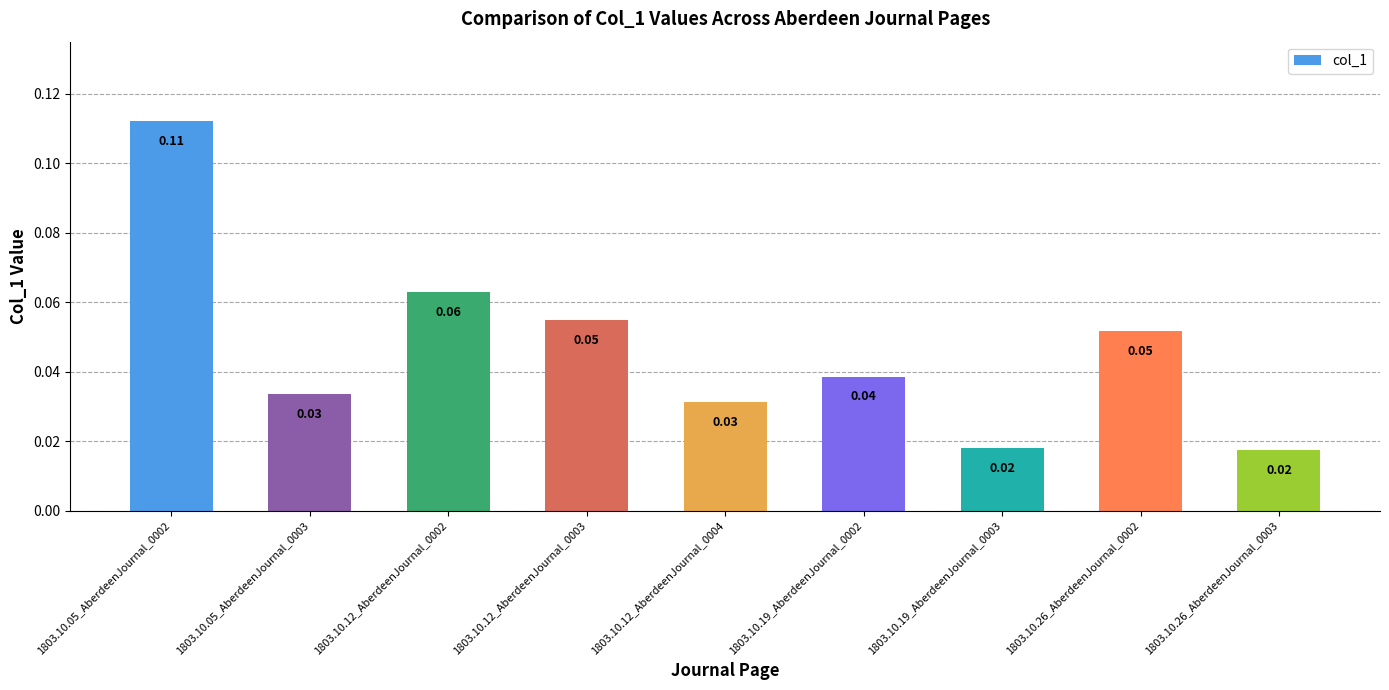

Count the number of categories in the chart.

9